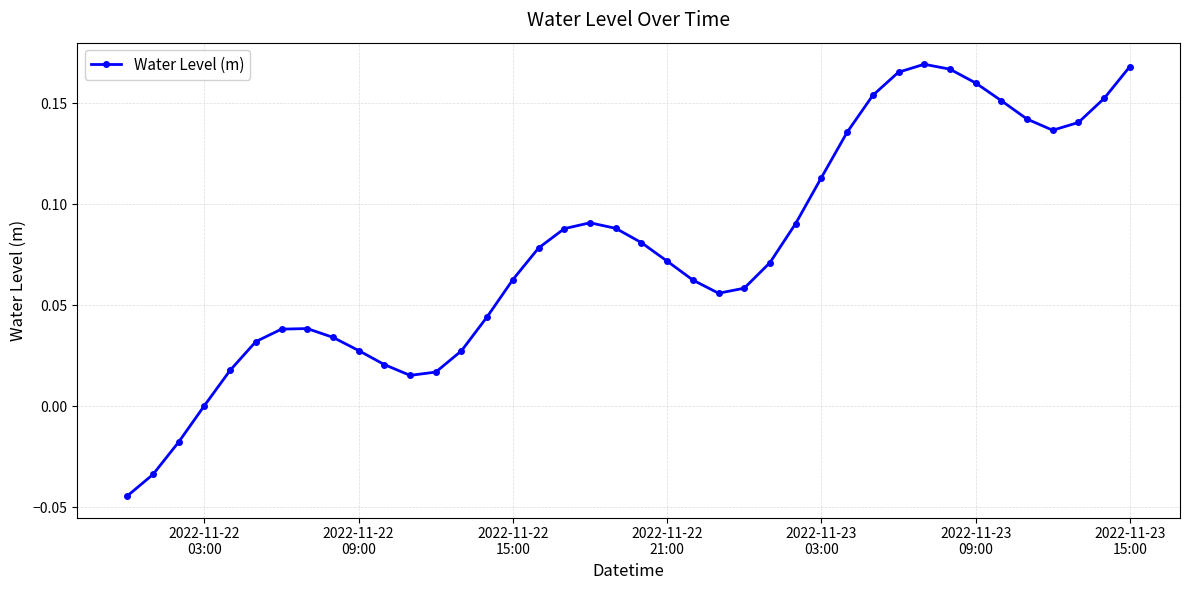

True or false: the data has more than 1 interior local peaks.

True